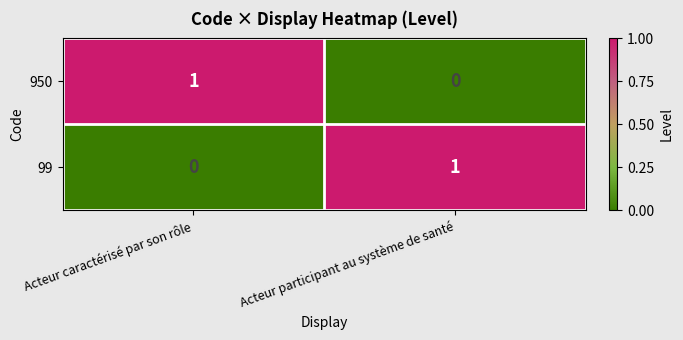

How many data points does each series have?

2